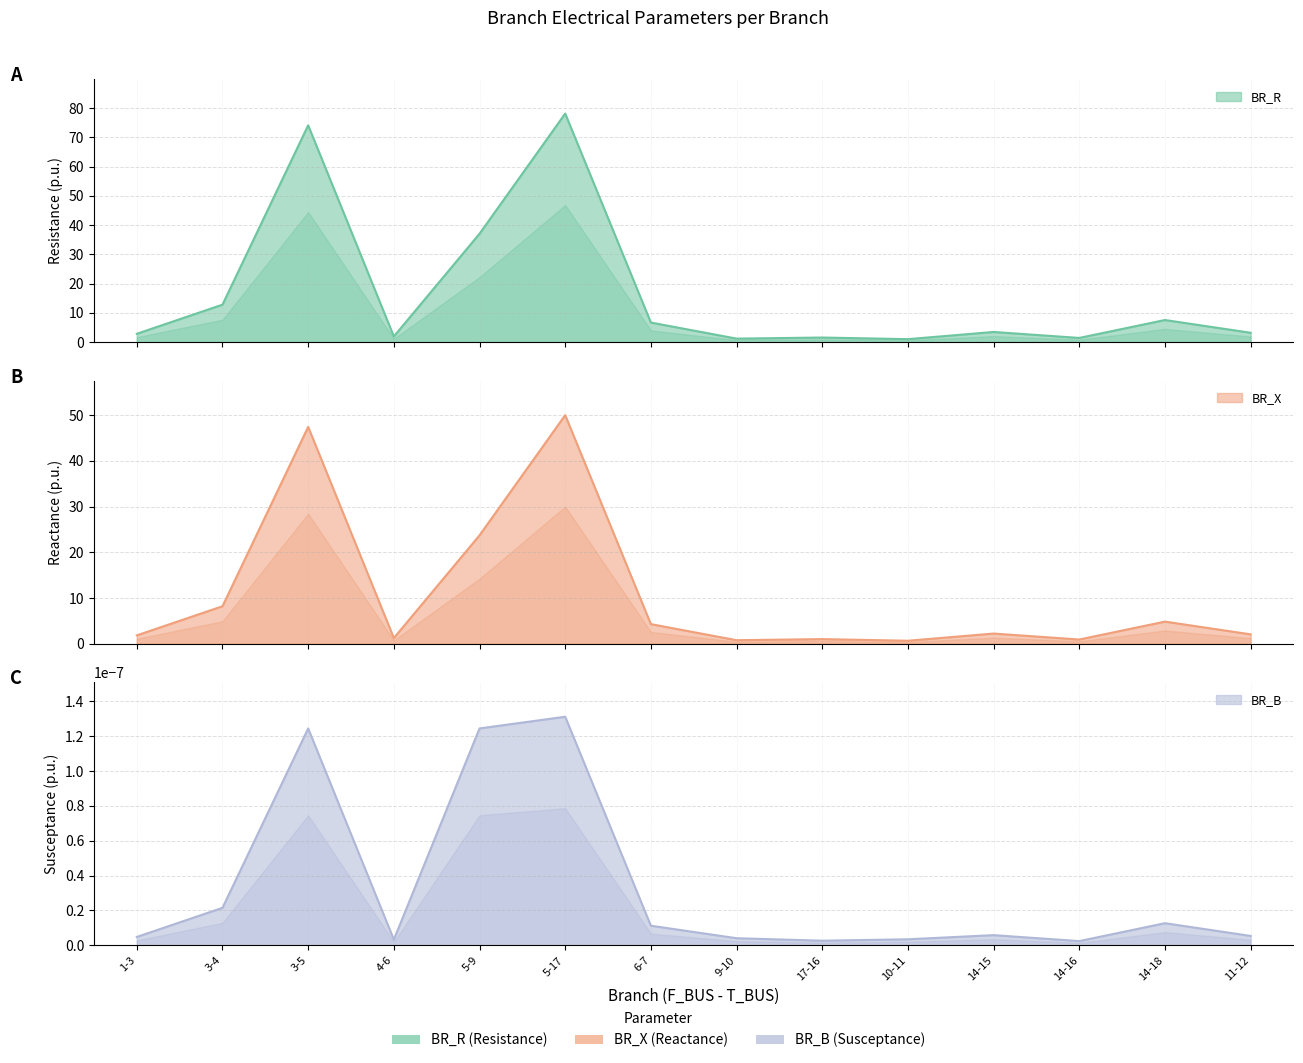

True or false: BR_X and BR_R intersect in this chart.

False